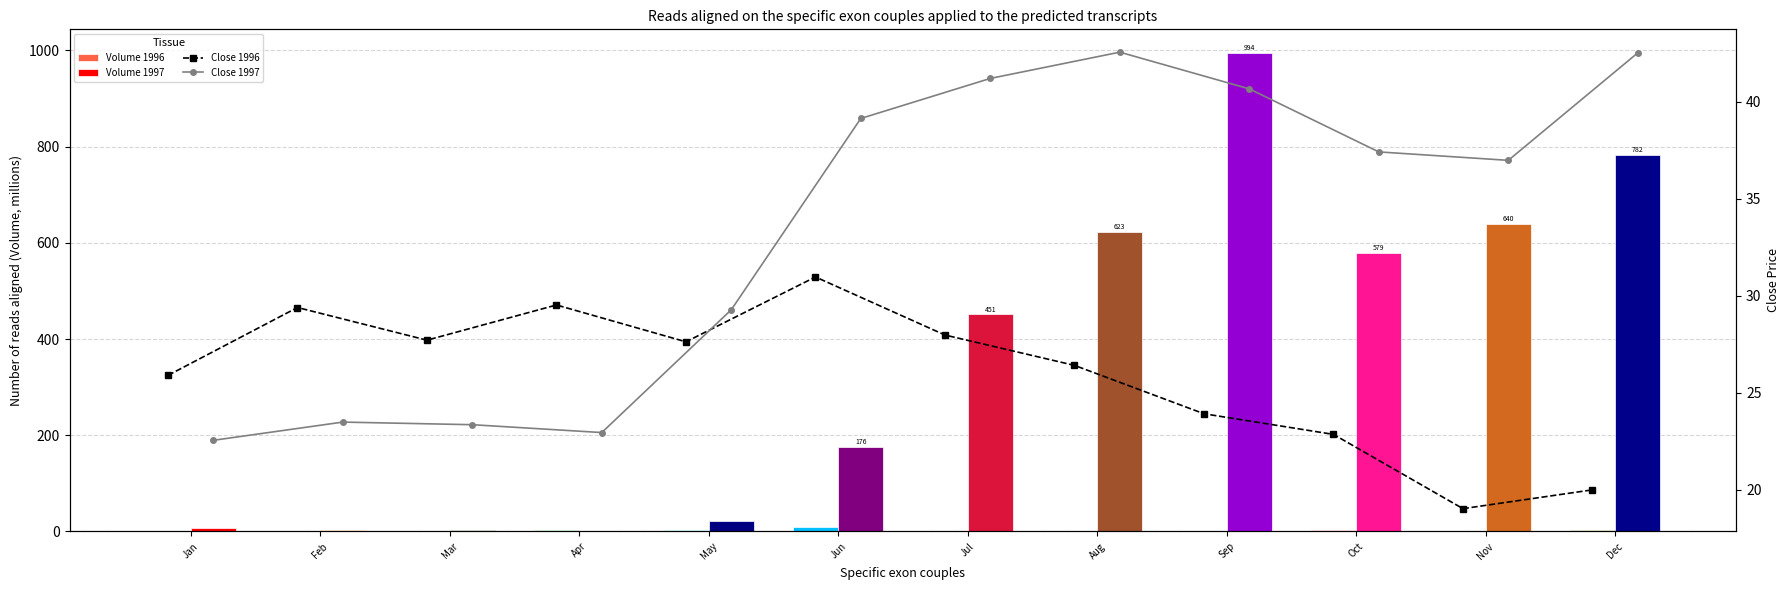

What is the difference between the highest and lowest values at Oct?

576.8